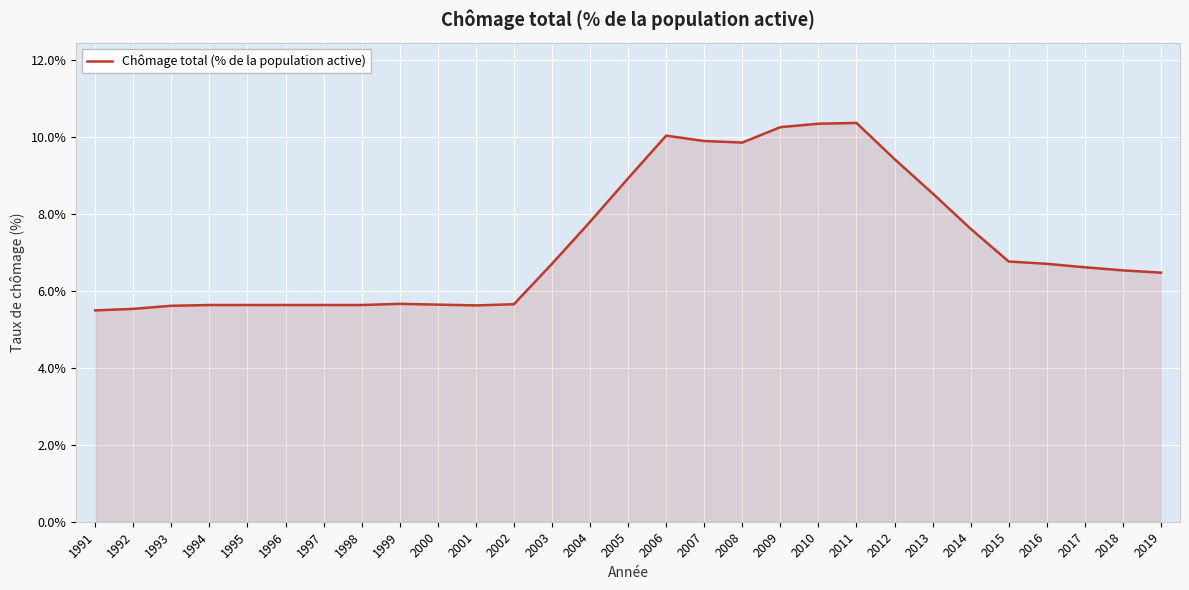

True or false: the data shows 8.7 at 2019.

False